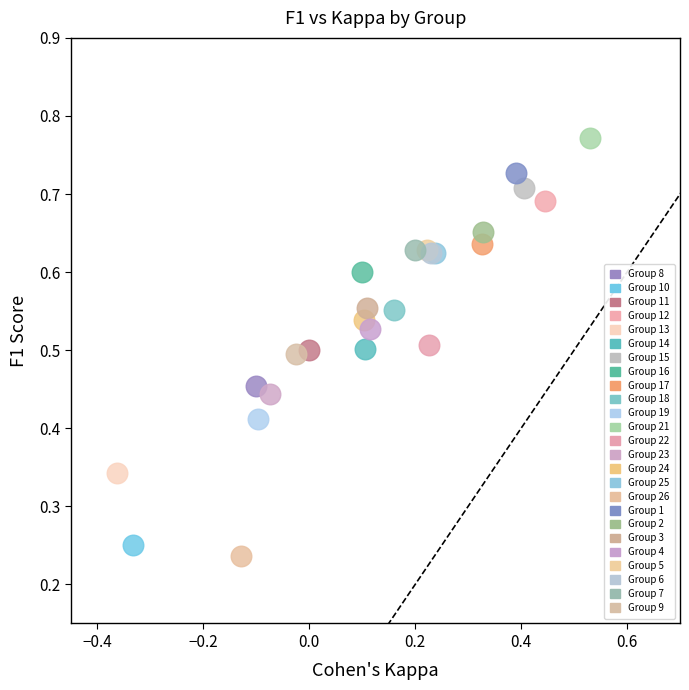

What are all the series names shown in the legend?

Group 8, Group 10, Group 11, Group 12, Group 13, Group 14, Group 15, Group 16, Group 17, Group 18, Group 19, Group 21, Group 22, Group 23, Group 24, Group 25, Group 26, Group 1, Group 2, Group 3, Group 4, Group 5, Group 6, Group 7, Group 9